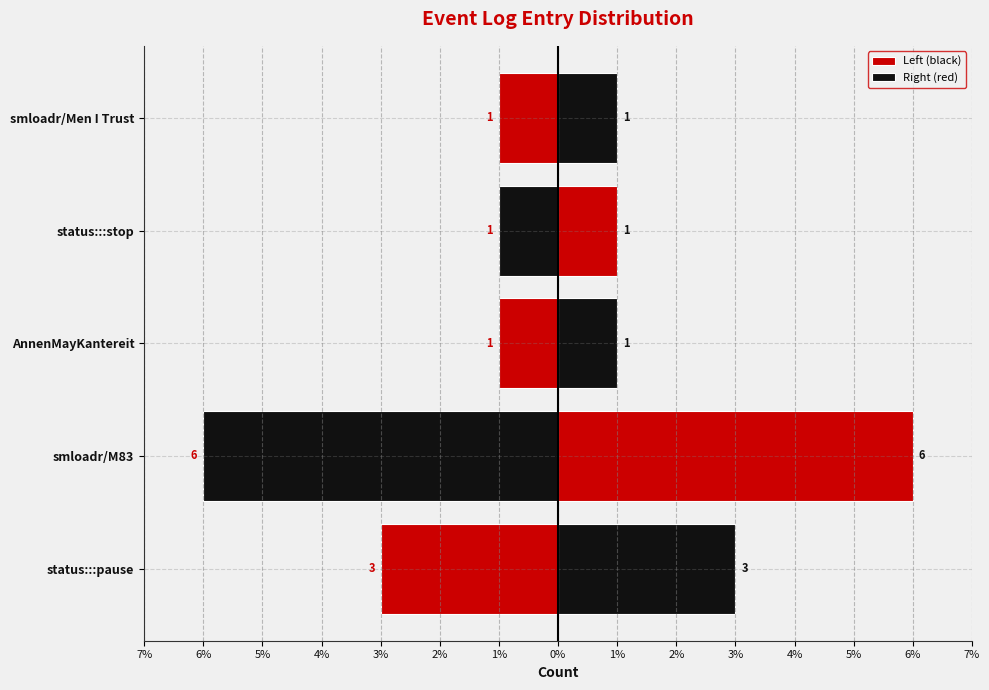

What are all the series names shown in the legend?

Left (black), Right (red)